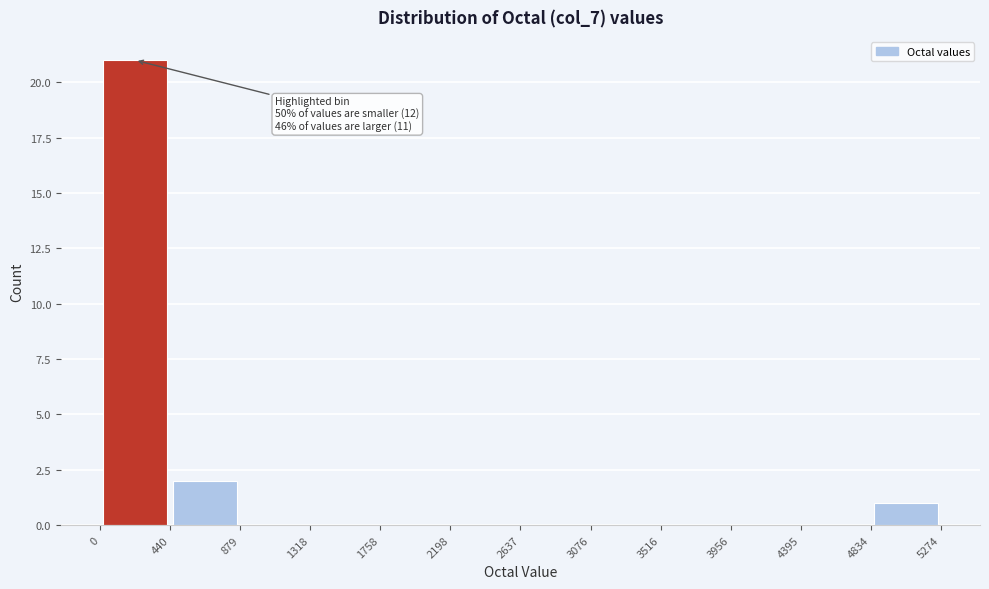

Over which range of the x-axis is the bar tallest?

0 to 440